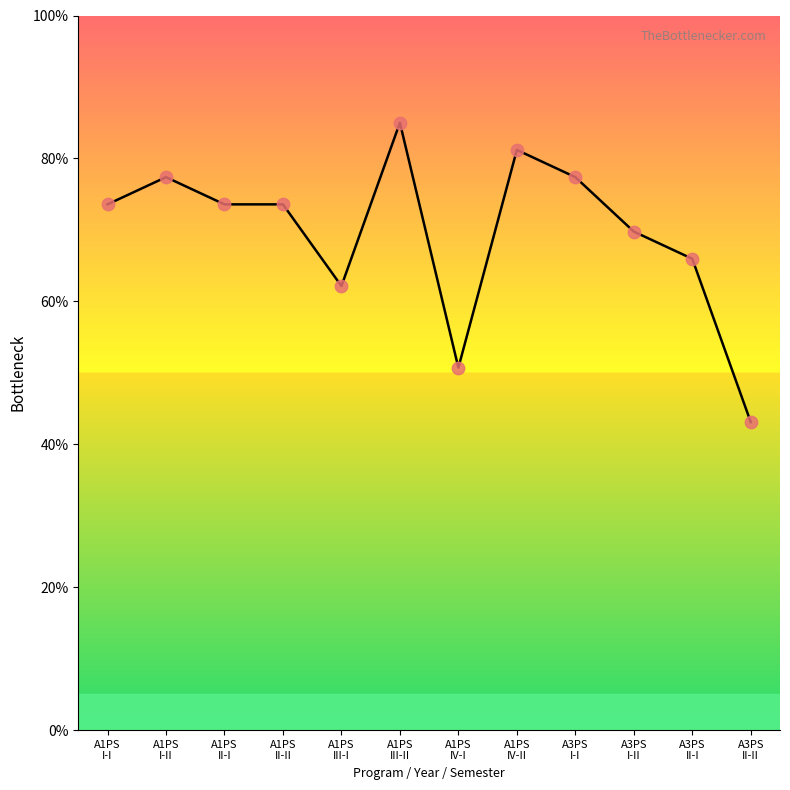

Which has a higher value, A1PS
I-II or A3PS
II-I?

A1PS
I-II